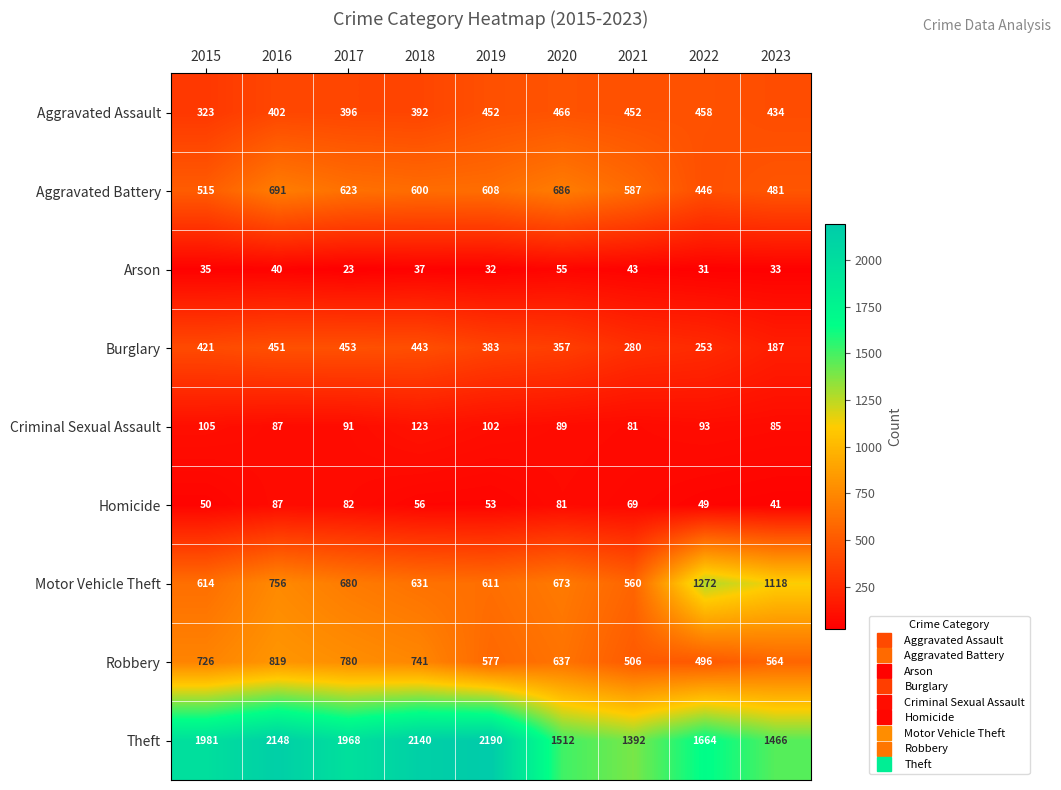

True or false: Theft has a value of 559 at 2020.

False